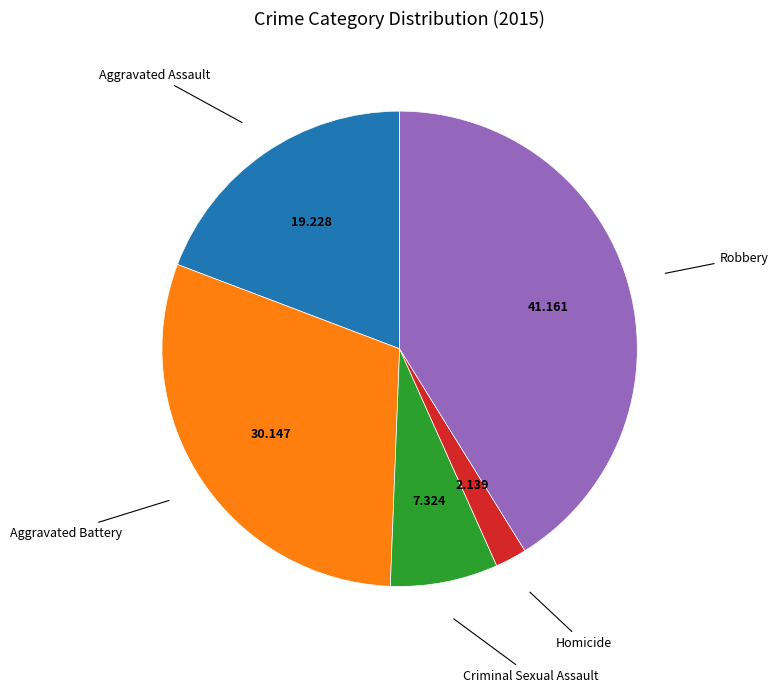

Is there a majority slice in this chart?

No